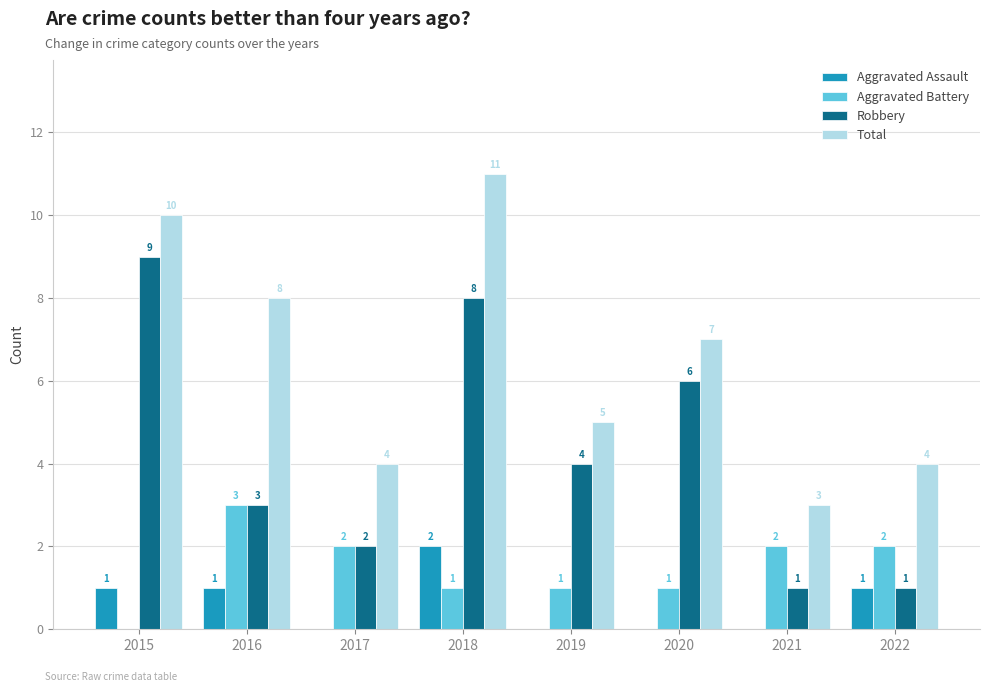

What is the sum of the Robbery values at 2018 and 2021?

9